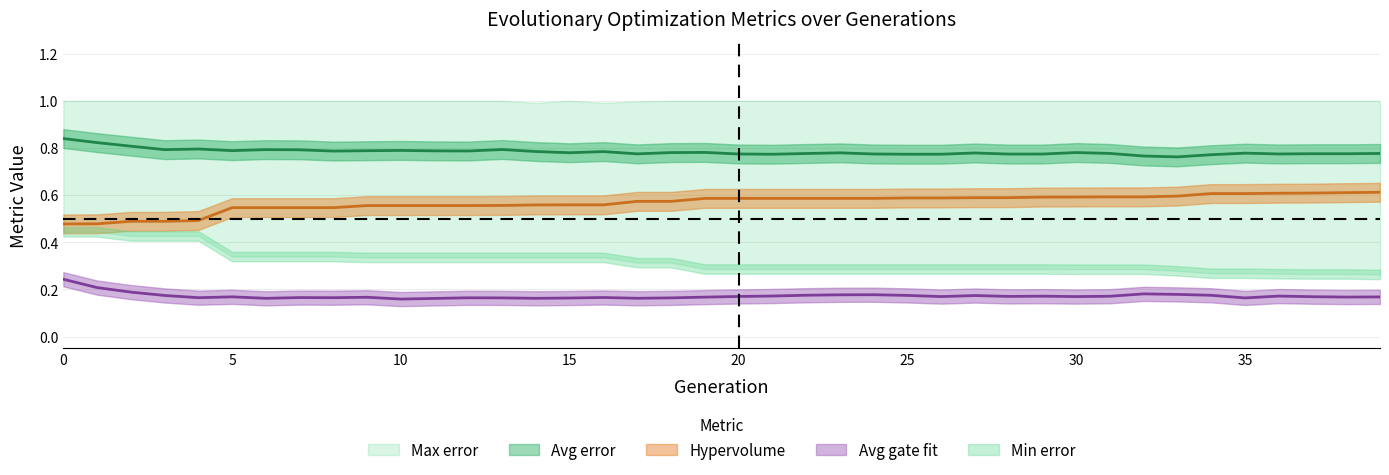

What is the value of the Avg gate fit point at the 23rd from the left?

0.2